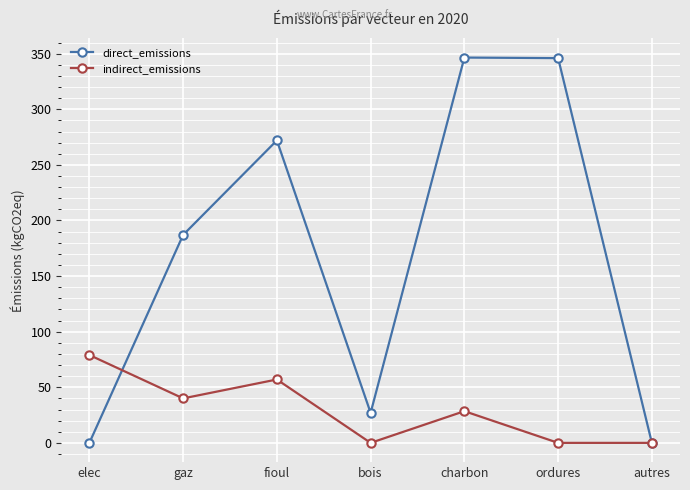

Between charbon and autres, which series saw the biggest shift?

direct_emissions